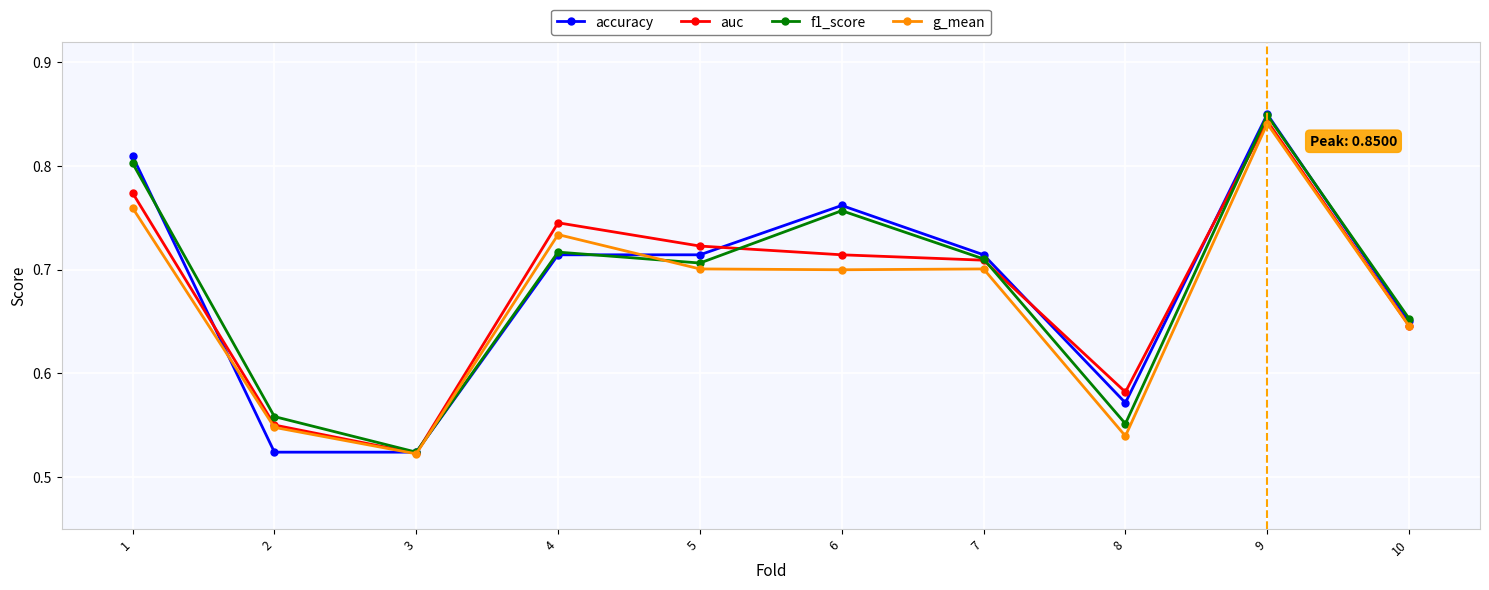

What is the difference between the maximum and minimum values in the f1_score series?

0.3